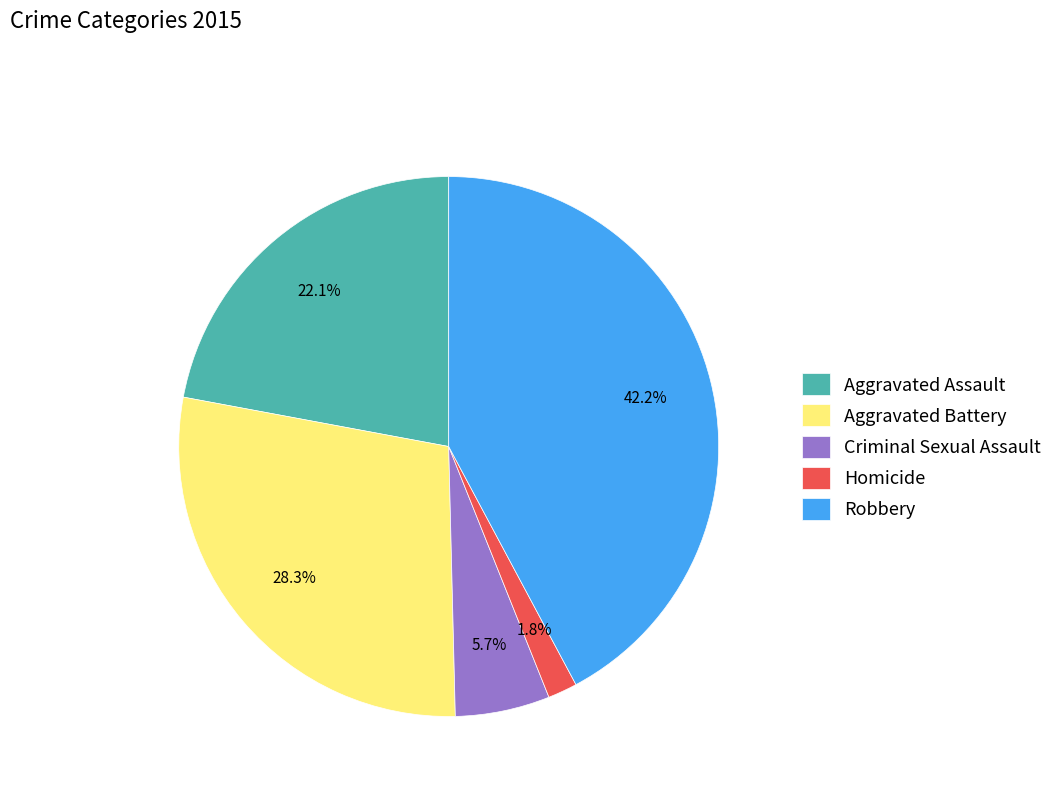

True or false: Criminal Sexual Assault accounts for 16% of the total.

False